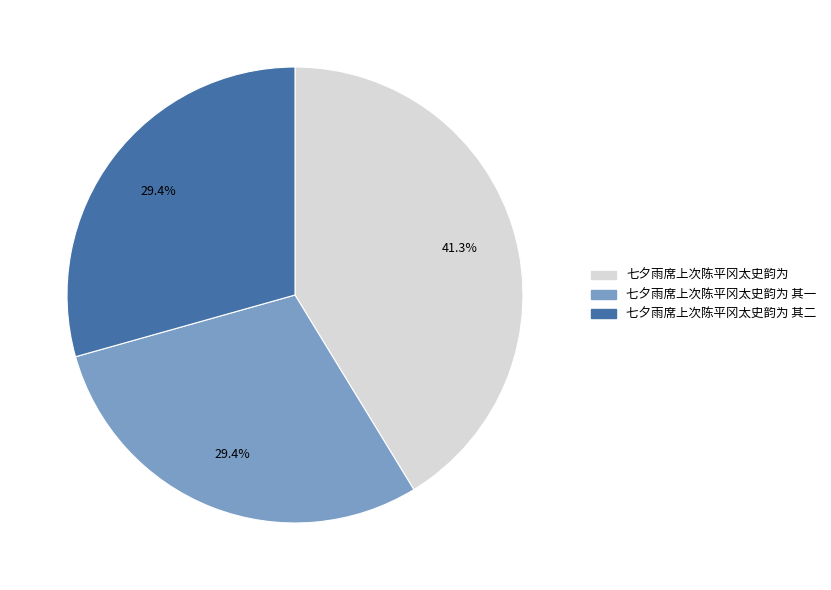

Approximately how many times larger is the value at 七夕雨席上次陈平冈太史韵为 其二 compared to 七夕雨席上次陈平冈太史韵为?

0.7